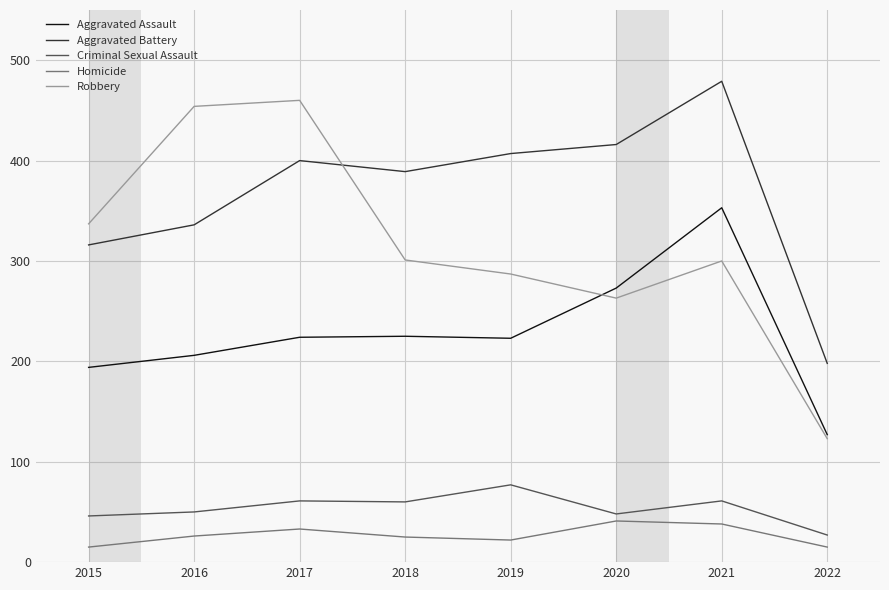

Is it true that Homicide equals 22 at 2019?

True